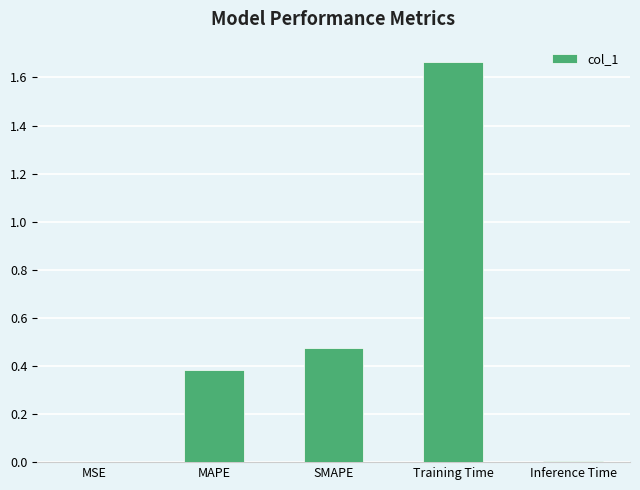

What is the change in value from MAPE to Training Time?

+1.3